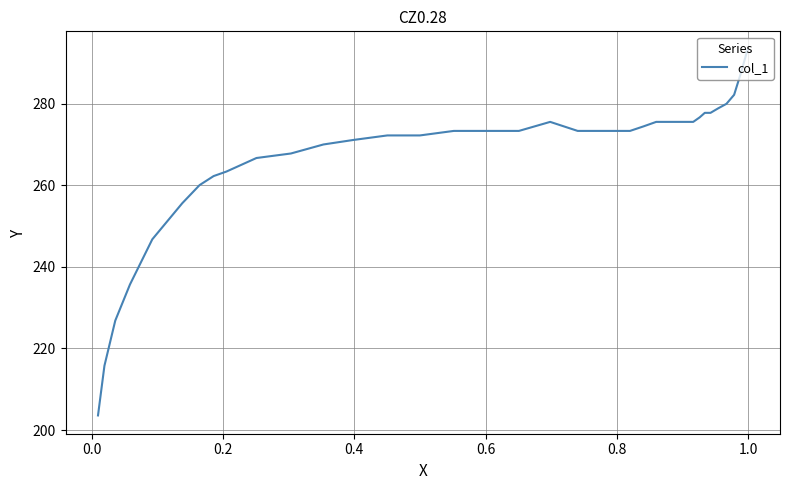

The value at 0.4 is 145.4. True or false?

False